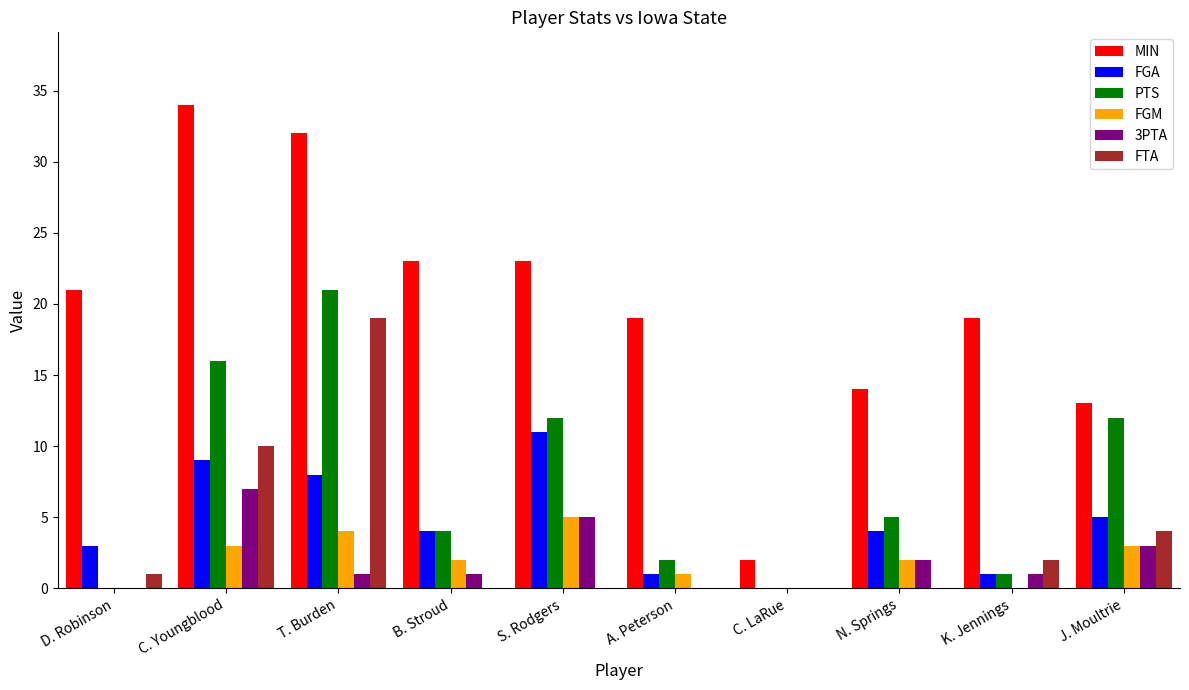

What is the sum of all FGM values?

20